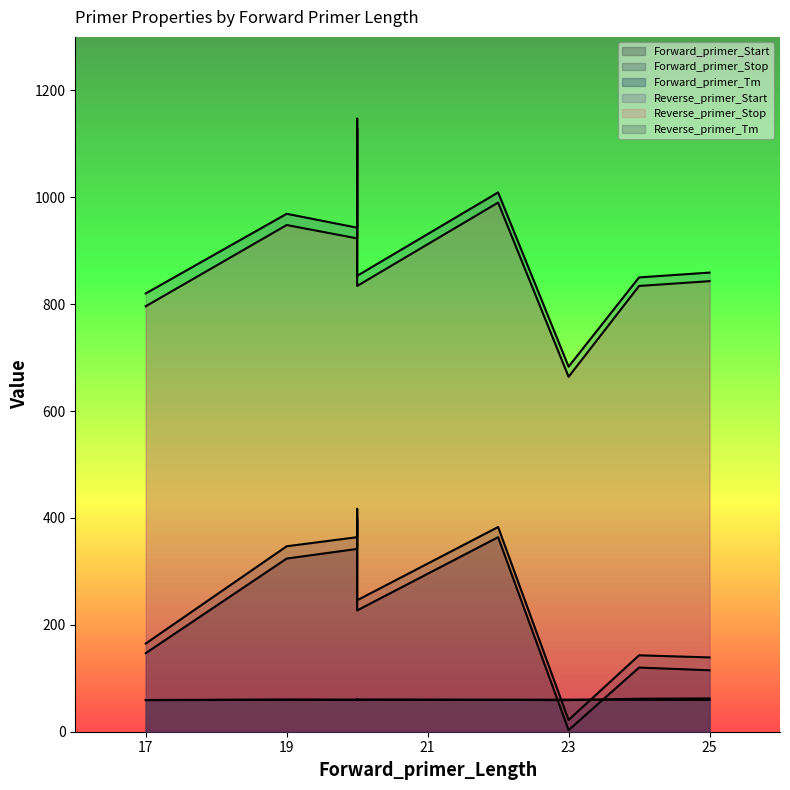

The value of Forward_primer_Stop at 17 is 43.8. True or false?

False